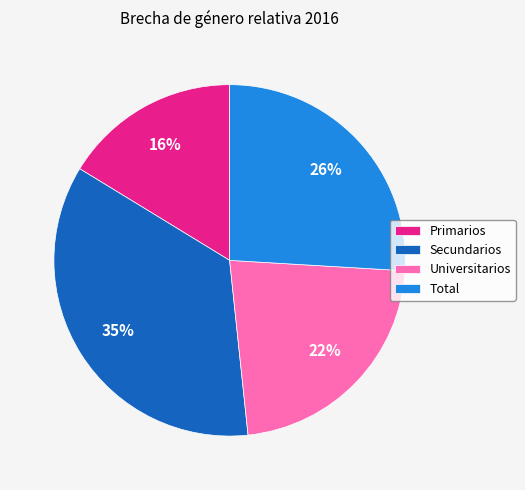

The Total slice represents 26% of the pie. True or false?

True